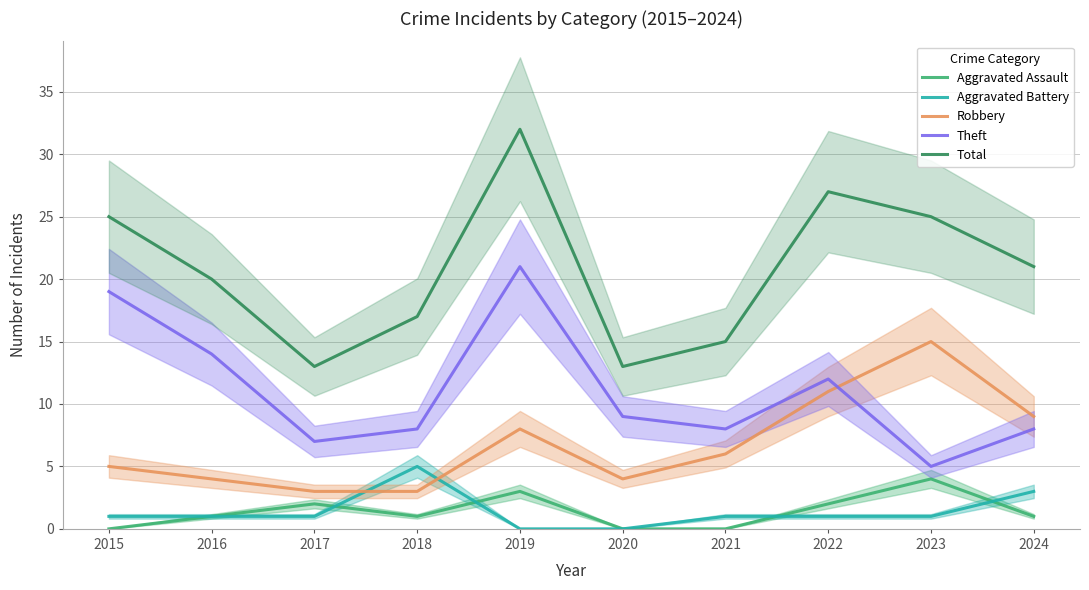

What is the difference between the maximum and second lowest values in the Aggravated Battery series?

5